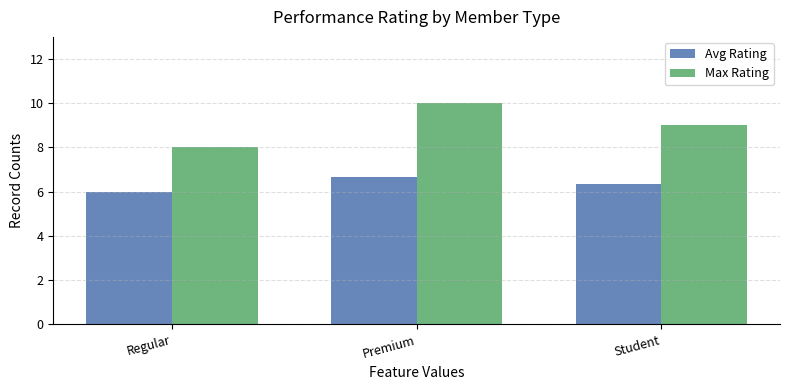

What is the total value across all series at Regular?

14.0